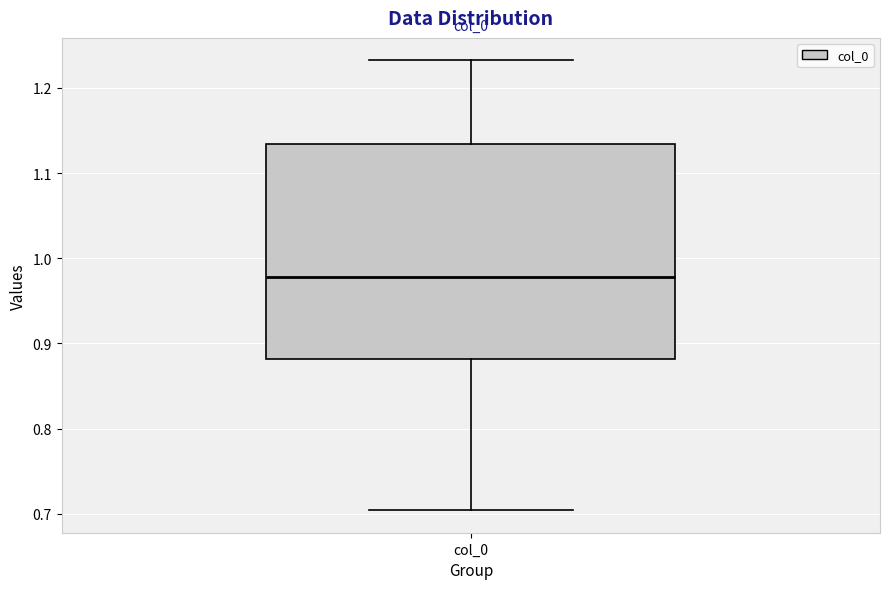

Where does the median line of the box for col_0 sit on the y-axis? The values are not printed on the chart, so give them approximately, as read against the axis.

0.98